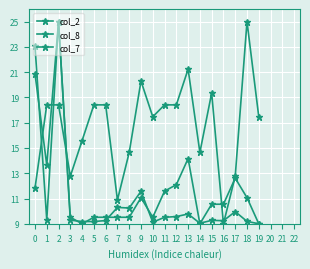

What is the difference between the second highest and minimum values in the col_2 series?

14.1